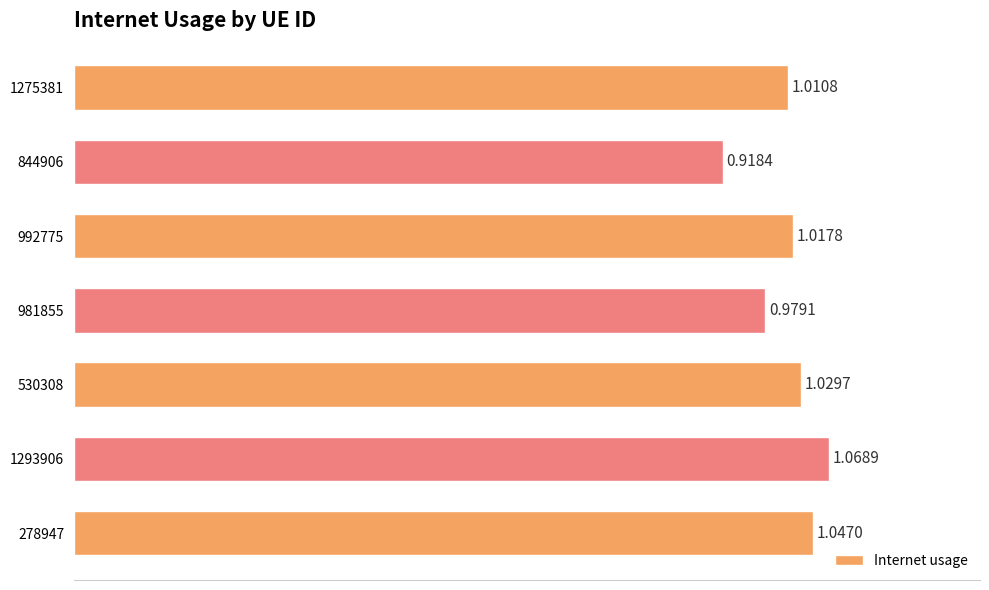

What is the sum of the values at 844906 and 981855?

1.9